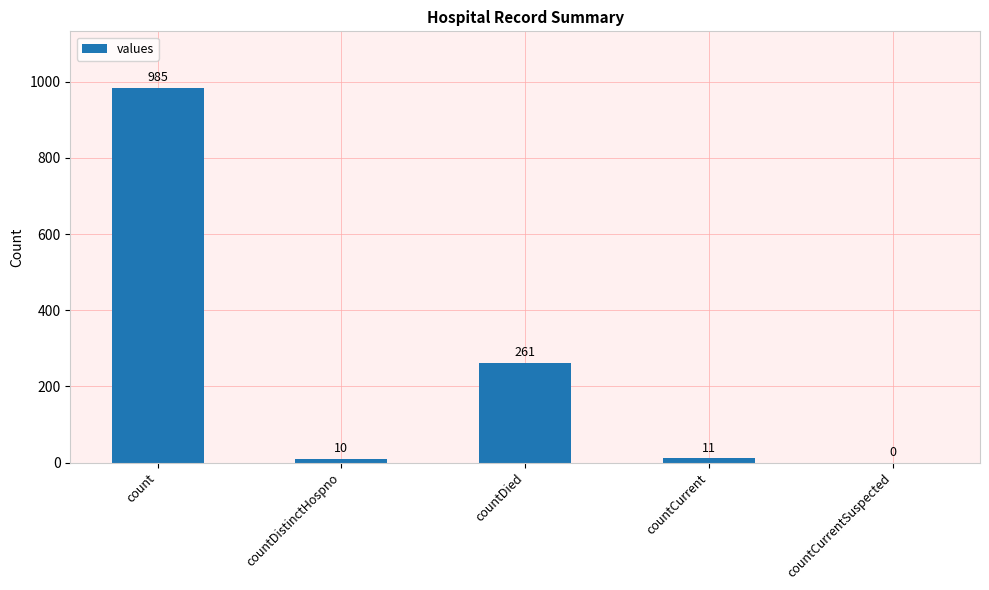

True or false: the data shows 0 at countCurrentSuspected.

True